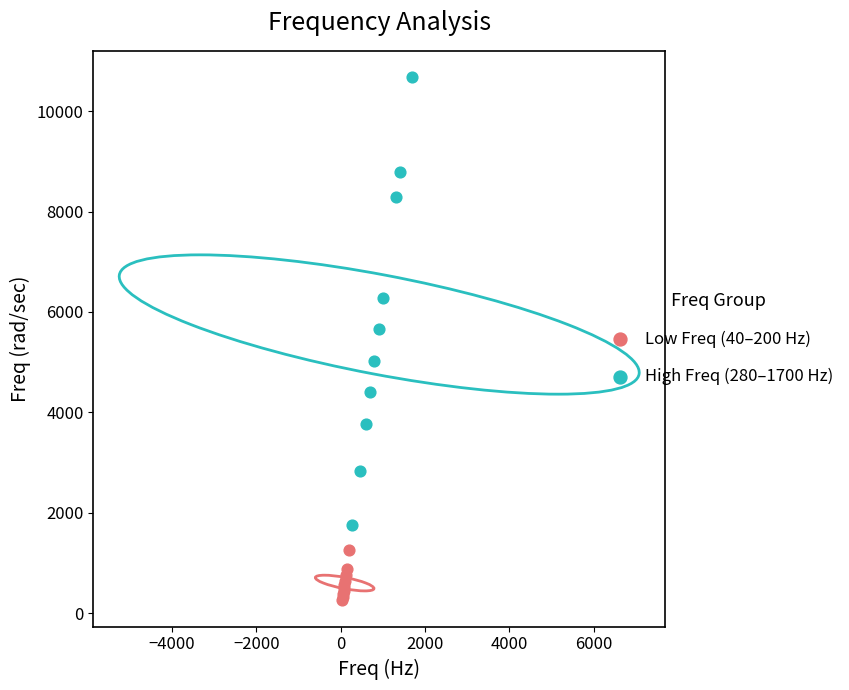

Which series has the largest Y range (max minus min)?

High Freq (280–1700 Hz)